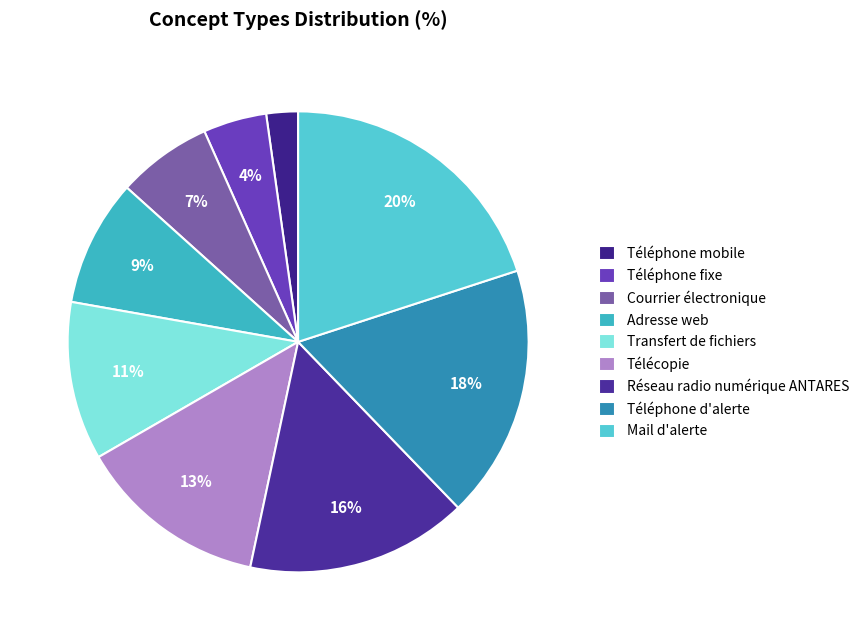

What is the smallest slice in the pie chart?

Téléphone mobile